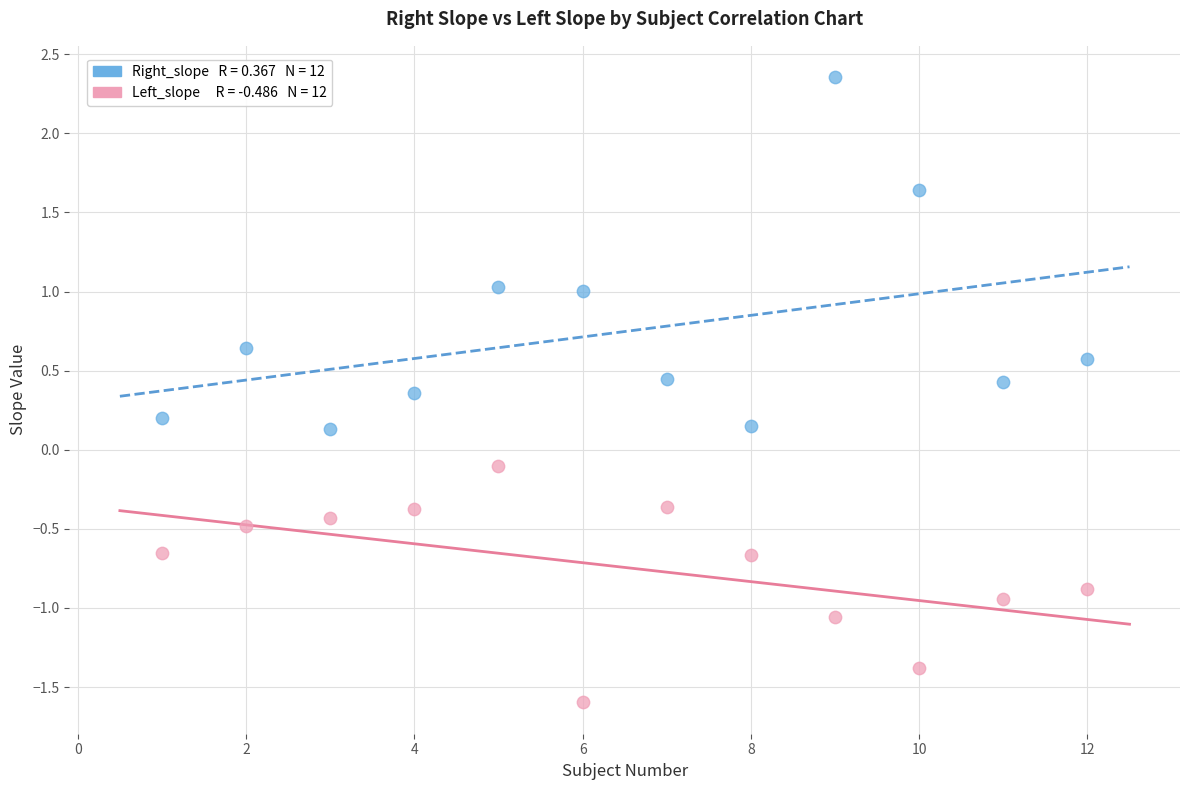

Across all data points, what is the range of X values (max minus min)?

11.0